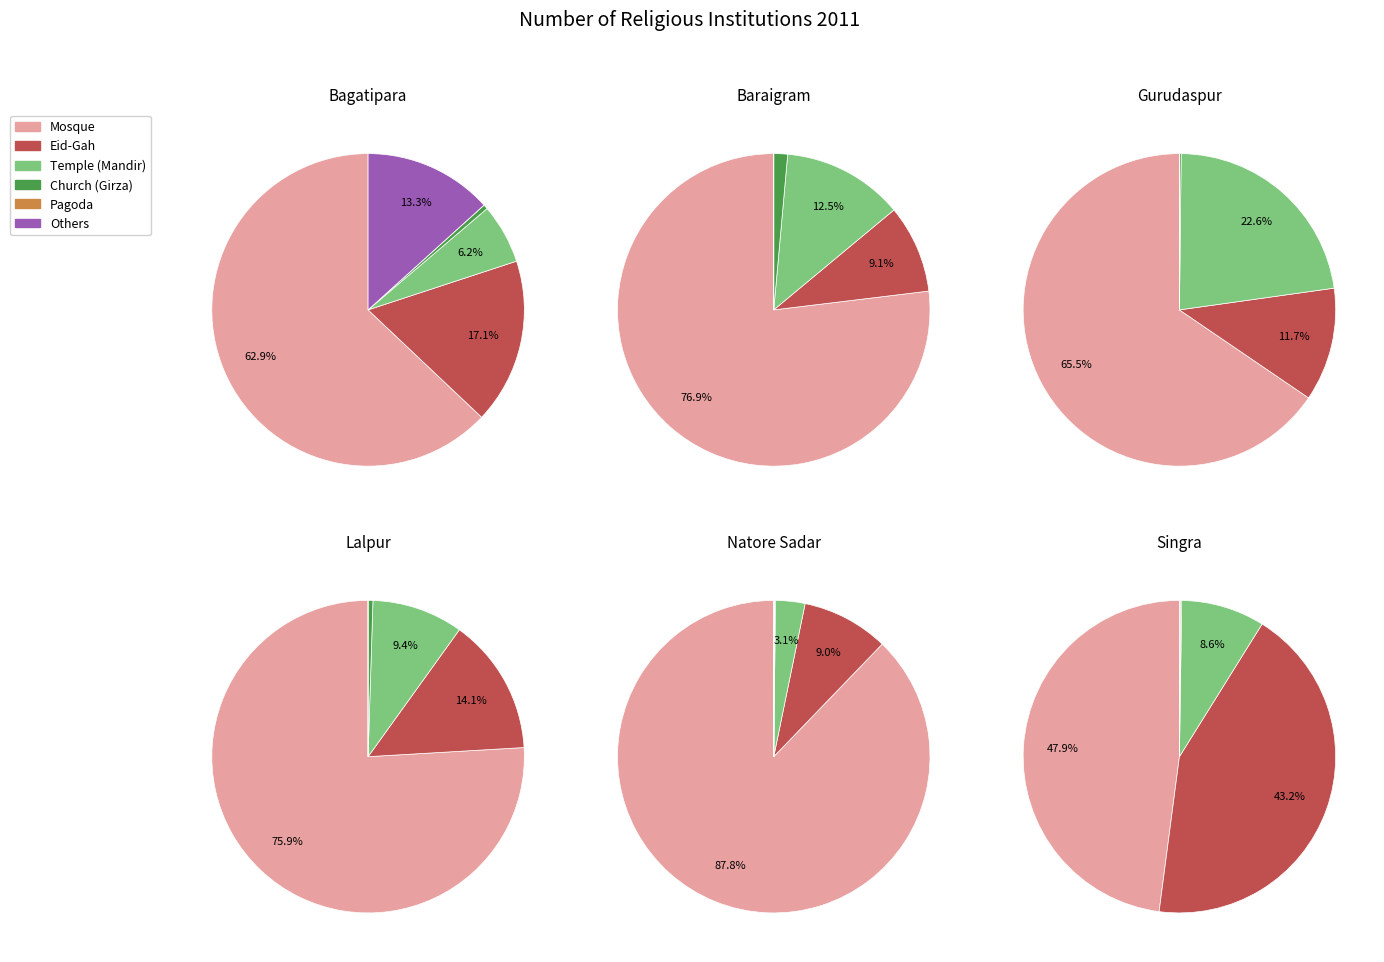

Which slice is the largest?

Natore Sadar